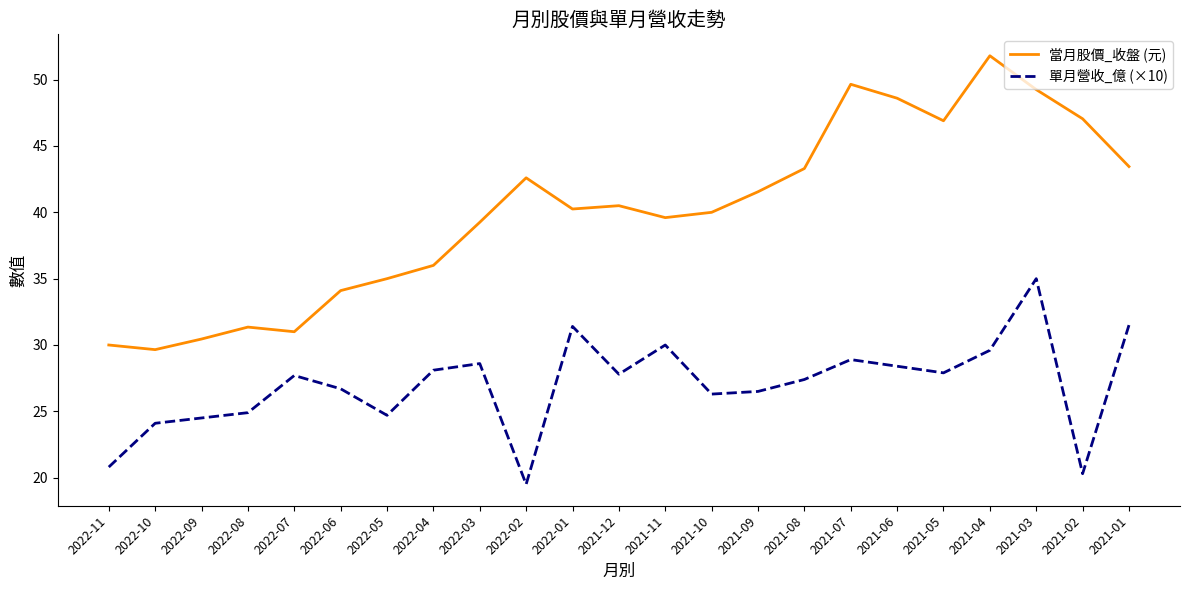

The 當月股價_收盤 (元) series shows 42.6 at 2022-02. True or false?

True